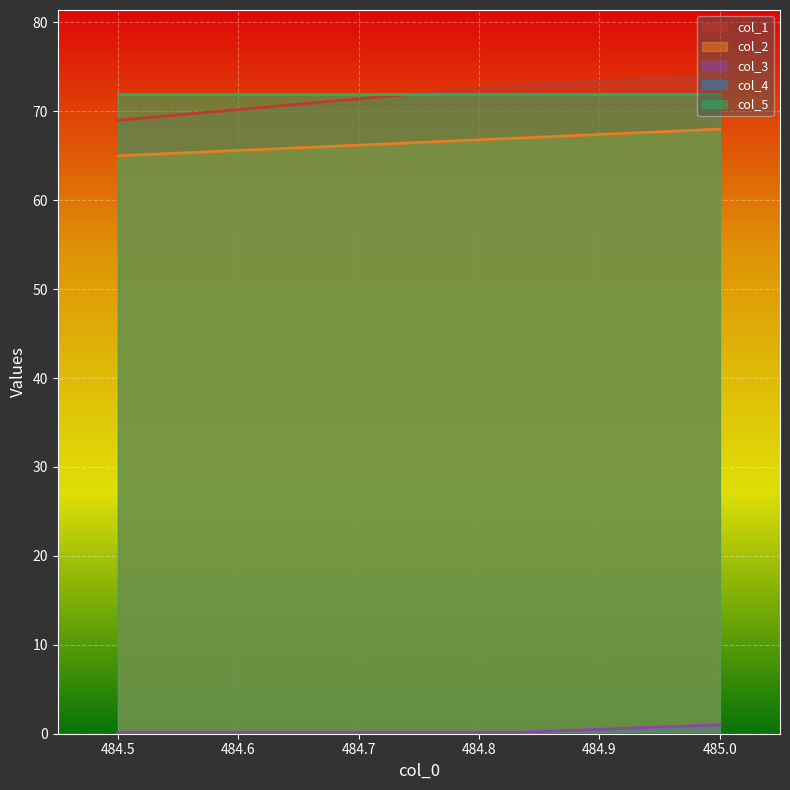

The value of col_5 at 484.5 is 72.0. True or false?

True